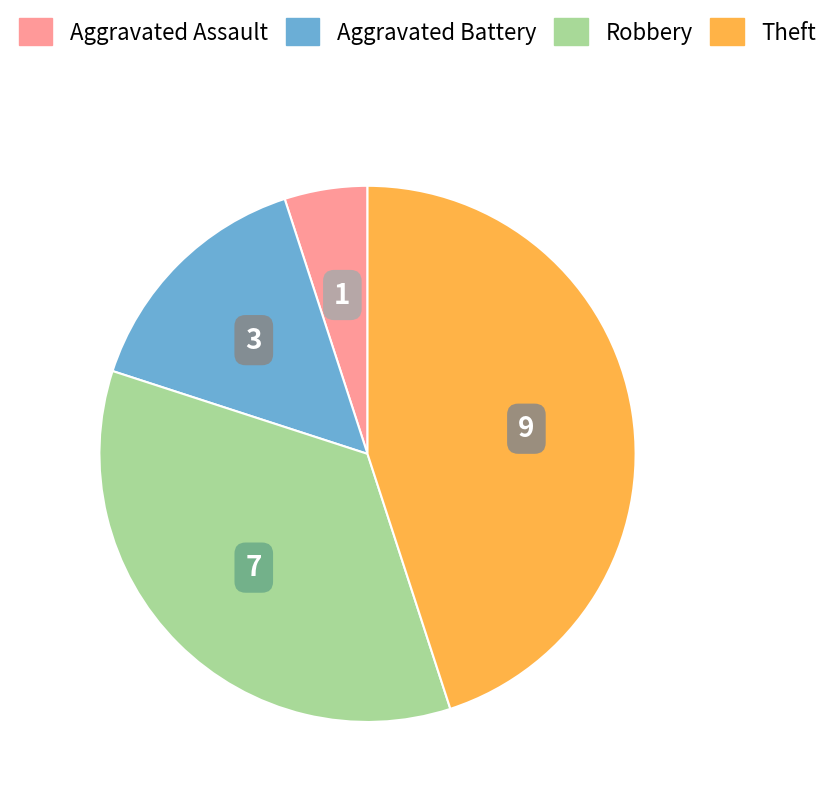

Approximately how many times larger is the value at Robbery compared to Theft?

0.8